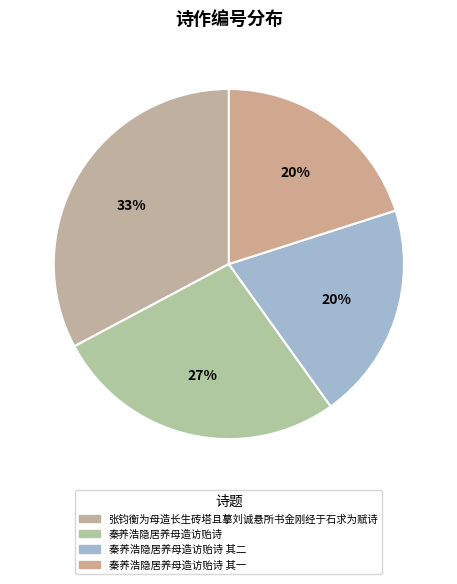

Which category has the biggest portion of the pie?

张钧衡为母造长生砖塔且摹刘诚悬所书金刚经于石求为赋诗